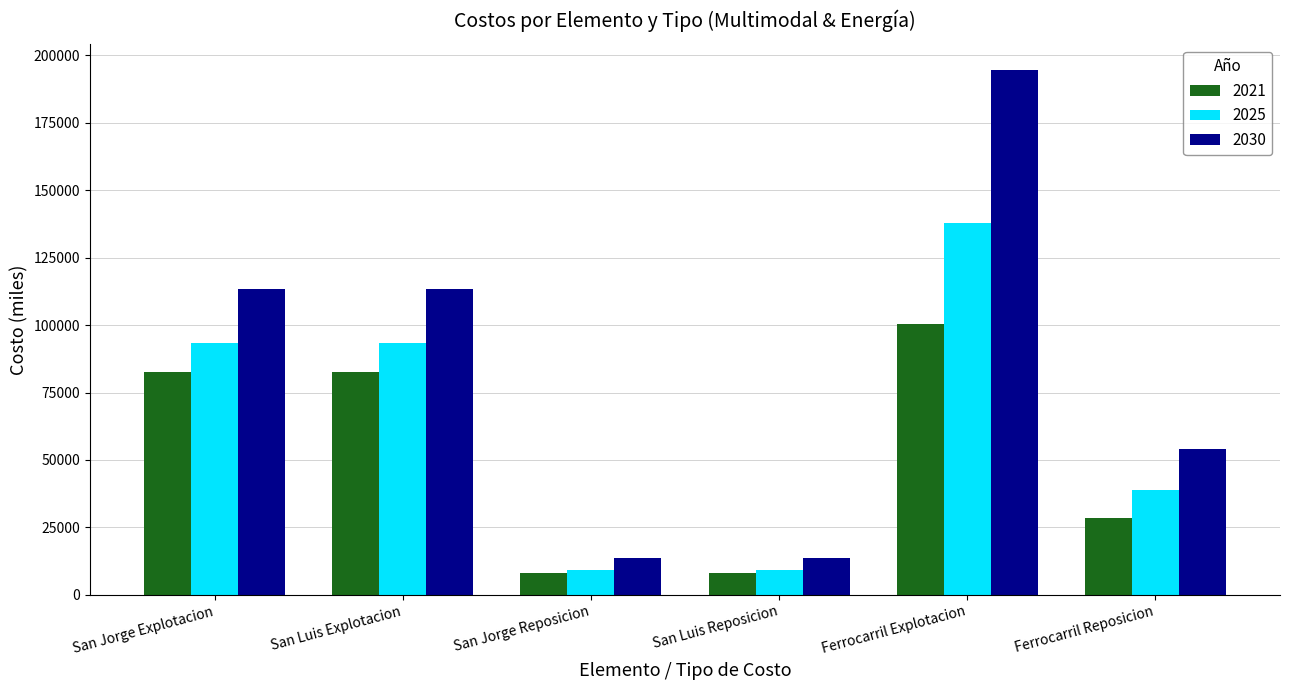

How many distinct data groups are displayed?

3